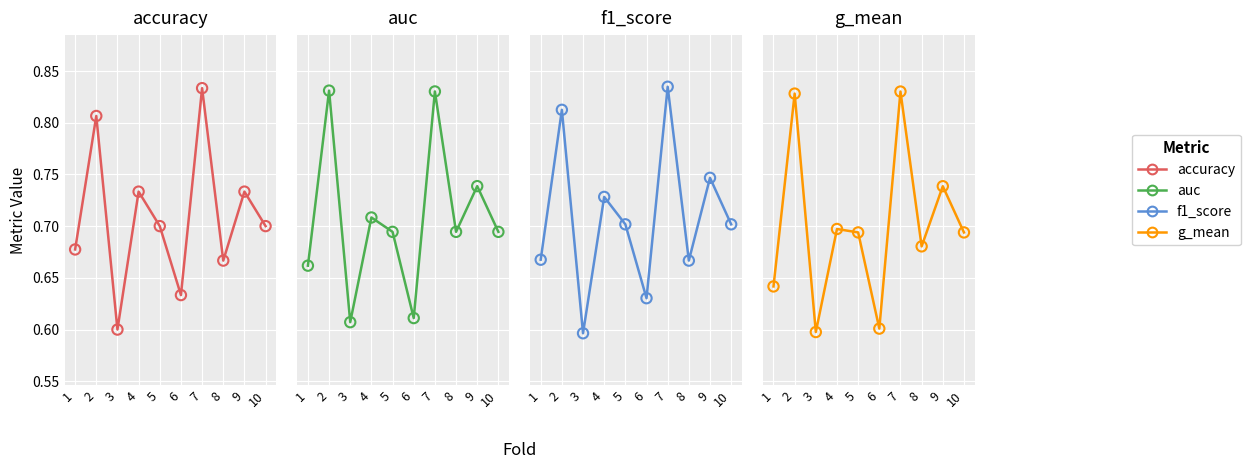

Which series has the widest spread of Y values?

f1_score